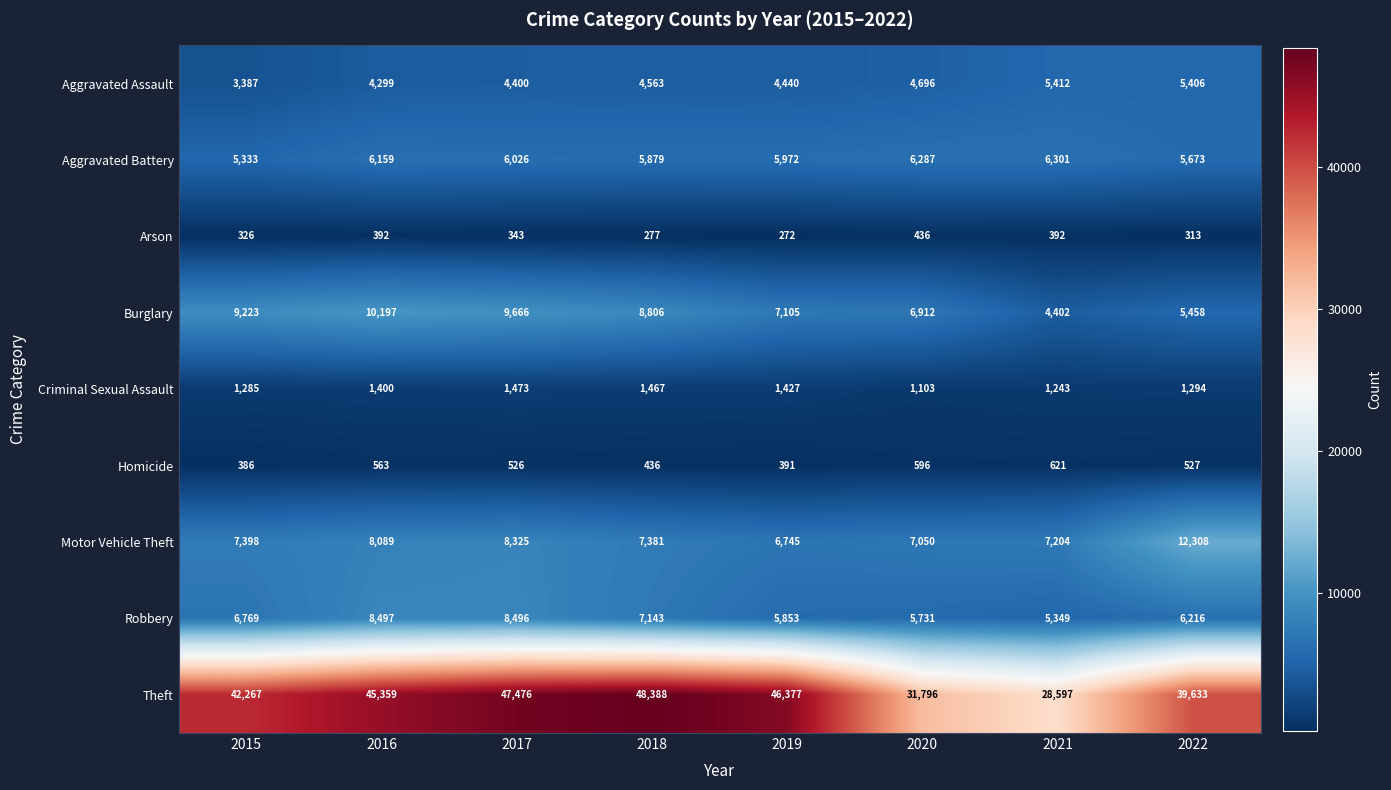

What is the difference between the Burglary values at 2020 and 2022?

1454